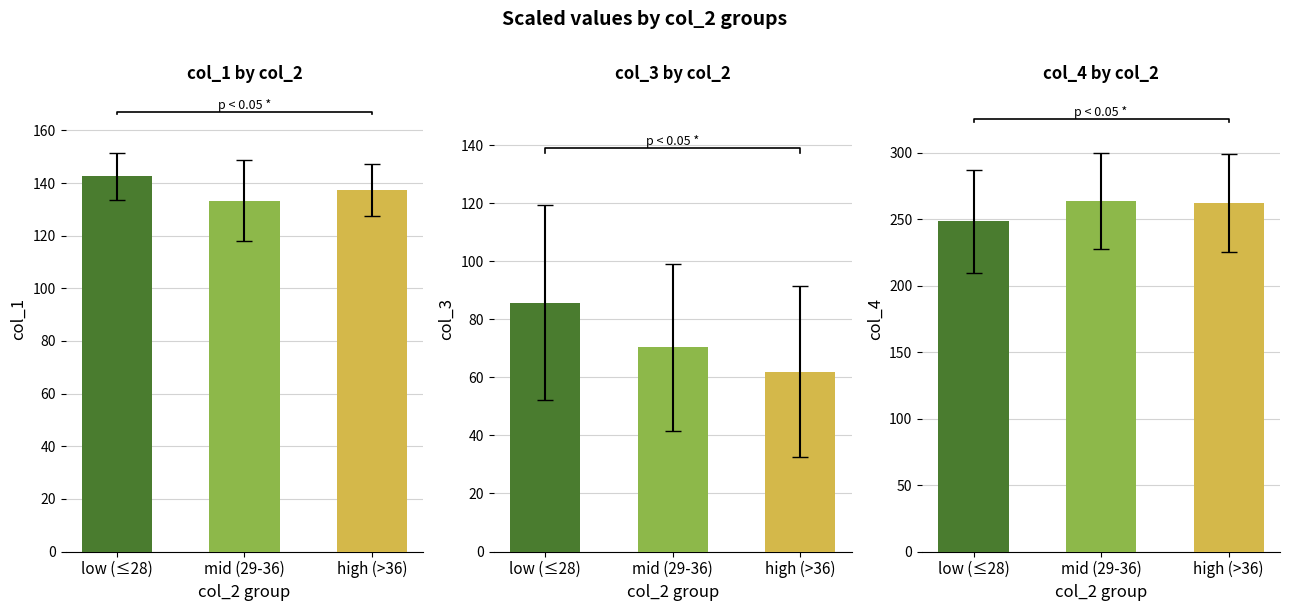

How many bars are there in total?

9